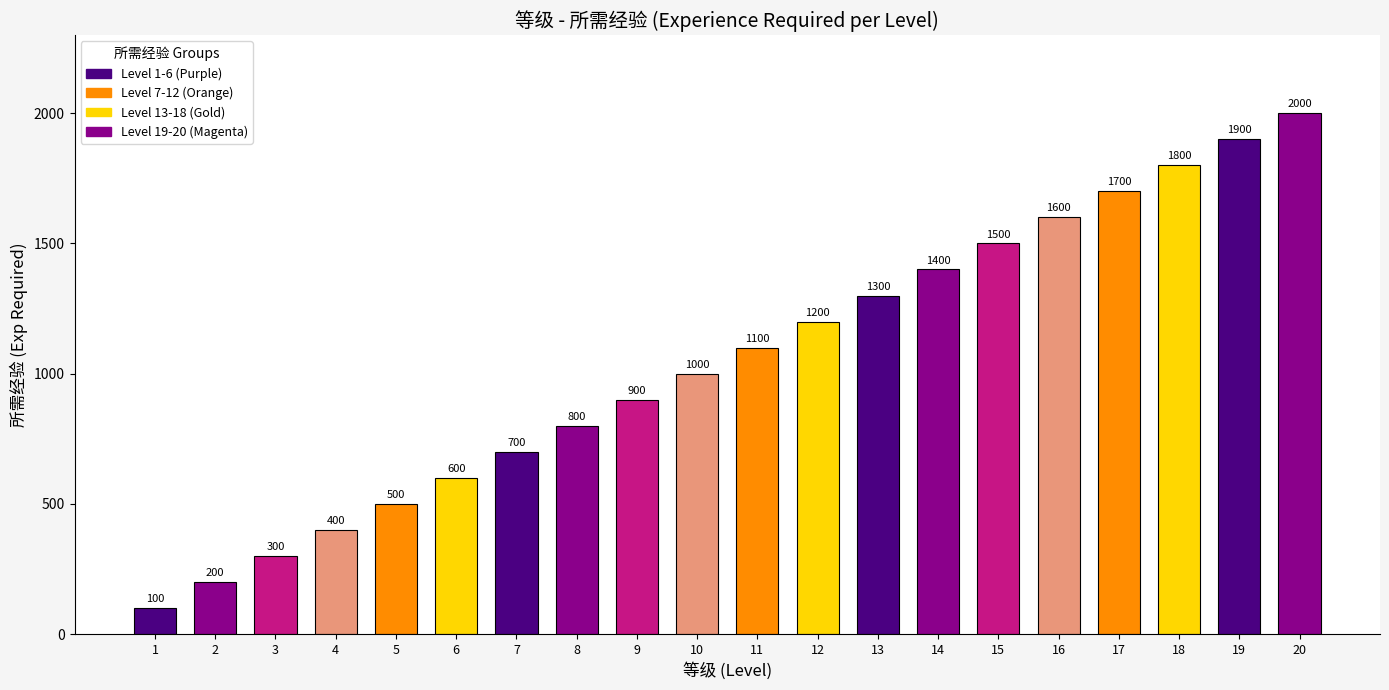

At which label is the value closest to 1050?

10